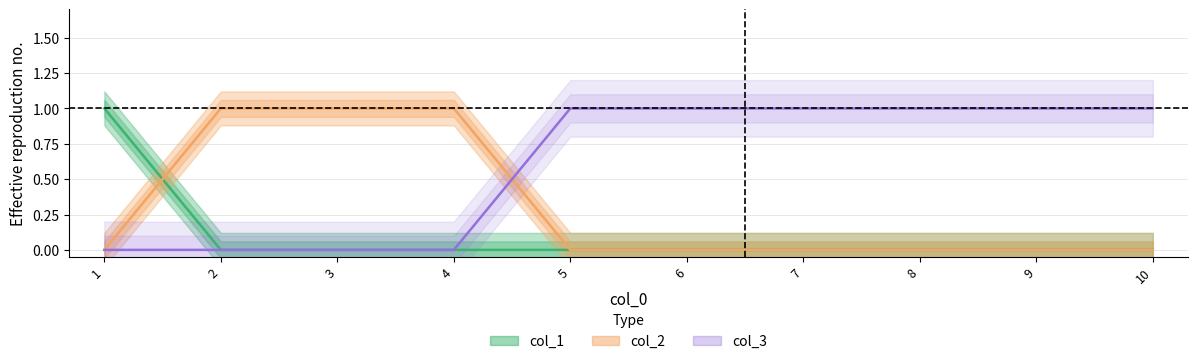

What are all the series names shown in the legend?

col_1, col_2, col_3